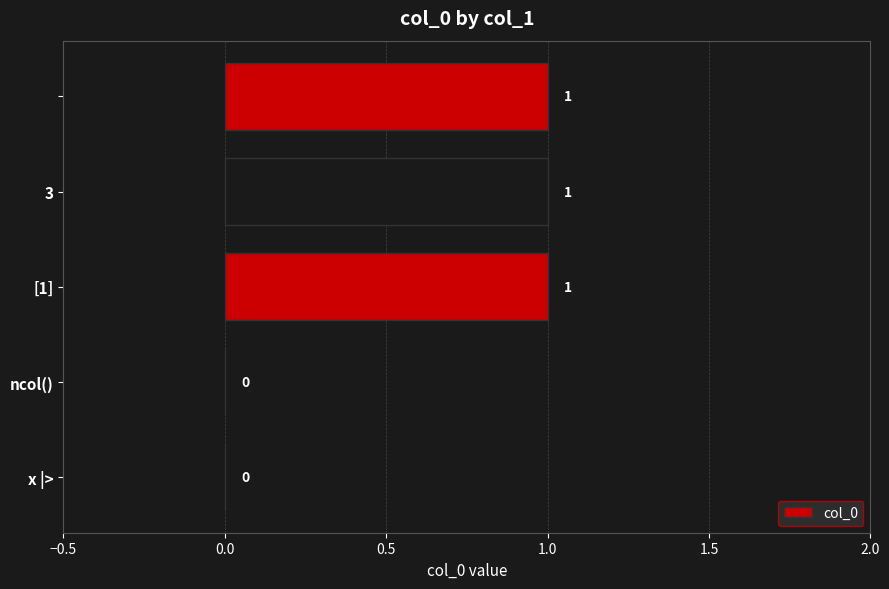

What is the sum of all values?

3